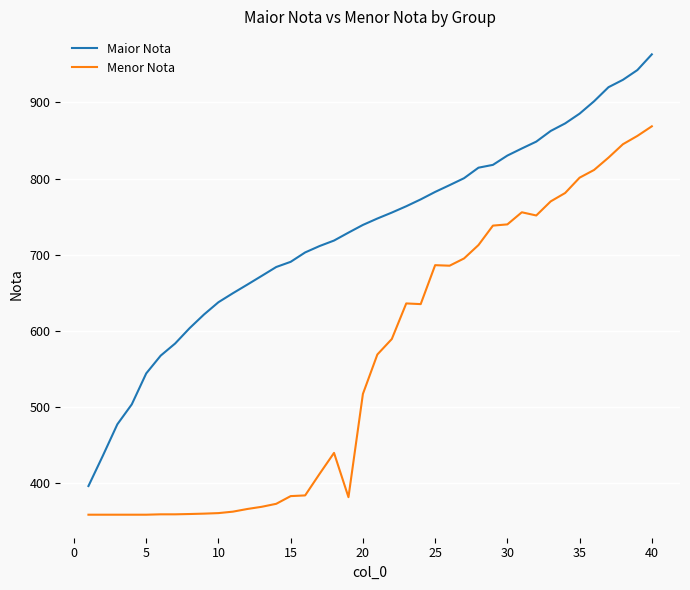

What is the highest value of the Menor Nota series?

868.6